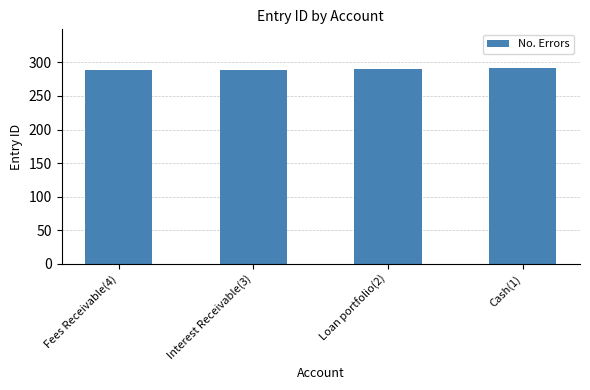

How many bars are there in total?

4